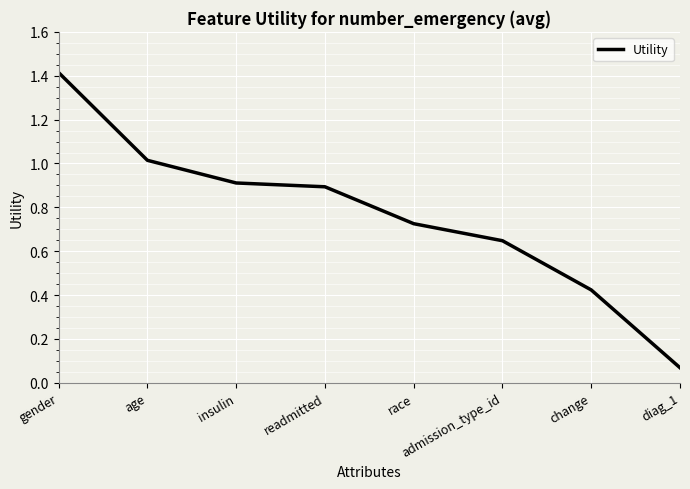

The value at insulin is 0.2. True or false?

False